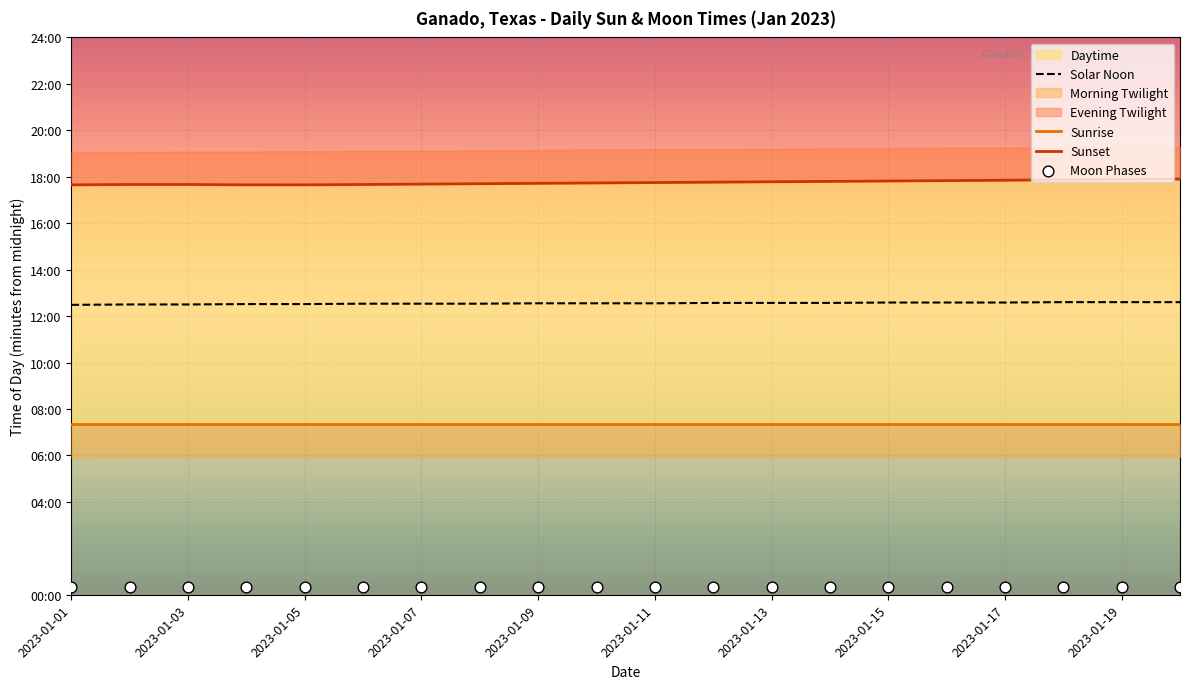

Is the value of Sunset at 13 greater than the value of Moon Phases at 2023-01-13?

Yes